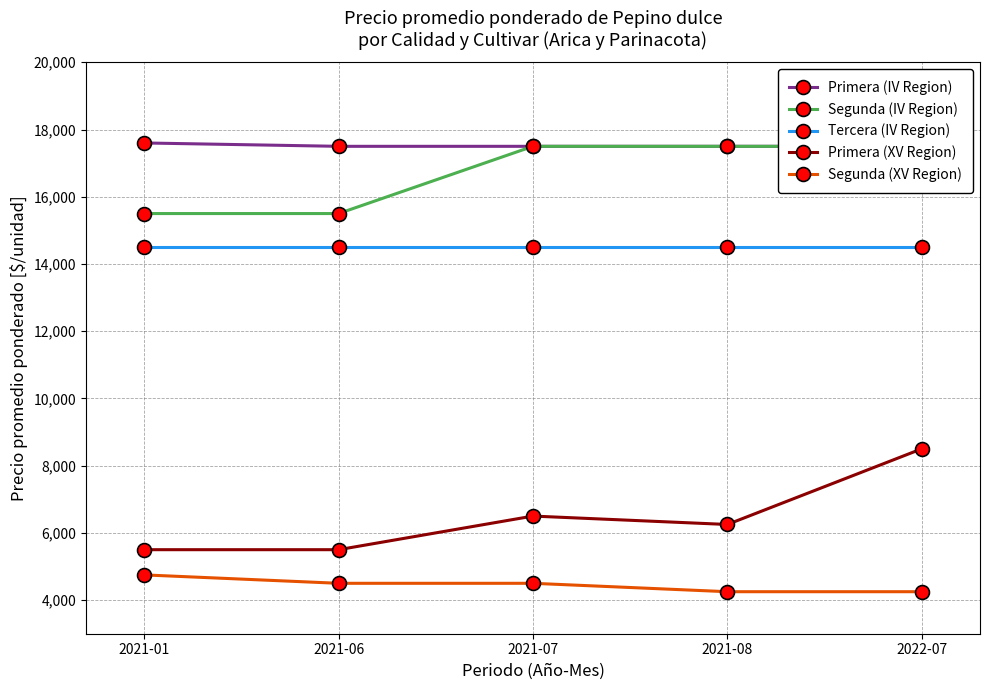

Reading left to right, extract all data points from this chart.

Primera (IV Region): 17600	17500	17500	17500	17500
Segunda (IV Region): 15500	15500	17500	17500	17500
Tercera (IV Region): 14500	14500	14500	14500	14500
Primera (XV Region): 5500	5500	6500	6250	8500
Segunda (XV Region): 4750	4500	4500	4250	4250